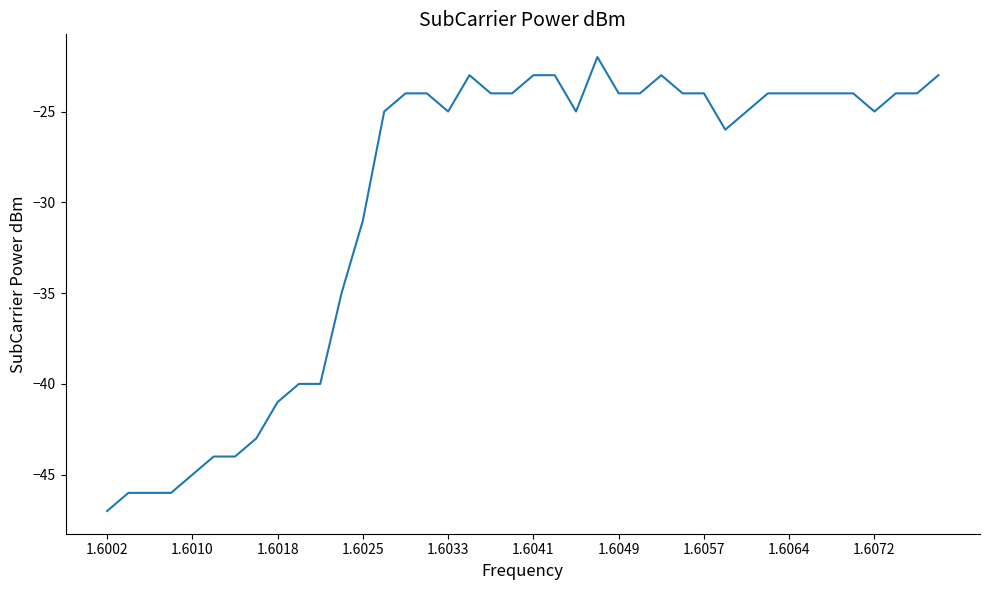

What is the greatest value displayed?

-22